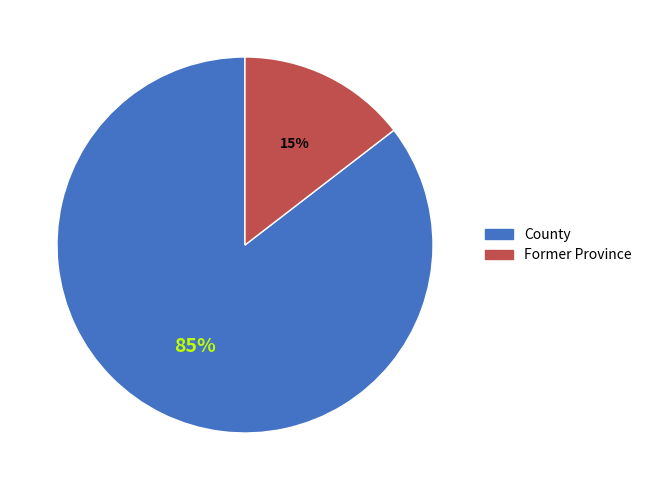

What percentage do County and Former Province together represent?

100.0%